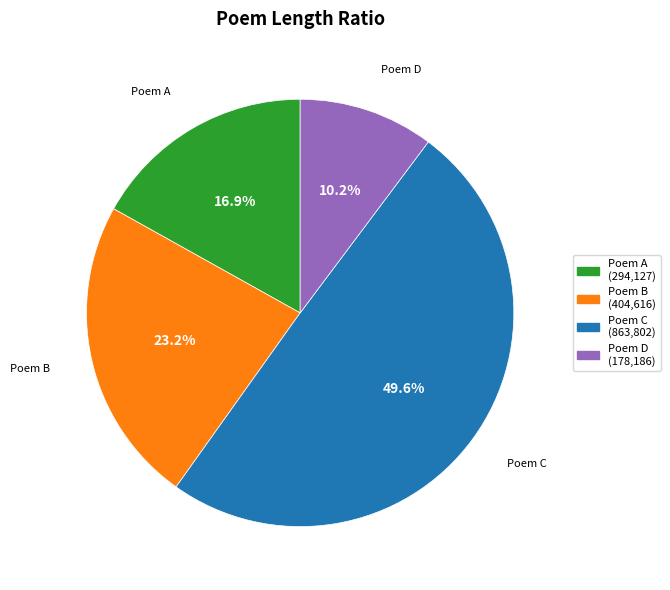

Which category has the smallest portion of the pie?

Poem D